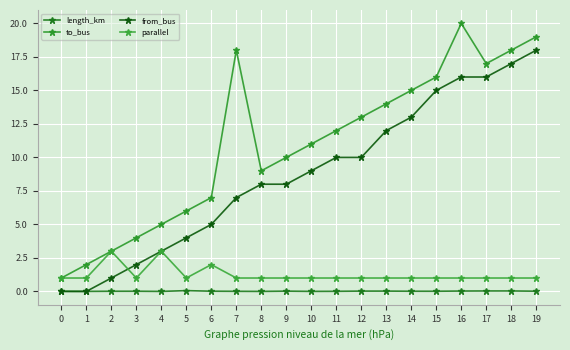

How many times do from_bus and parallel cross each other?

1